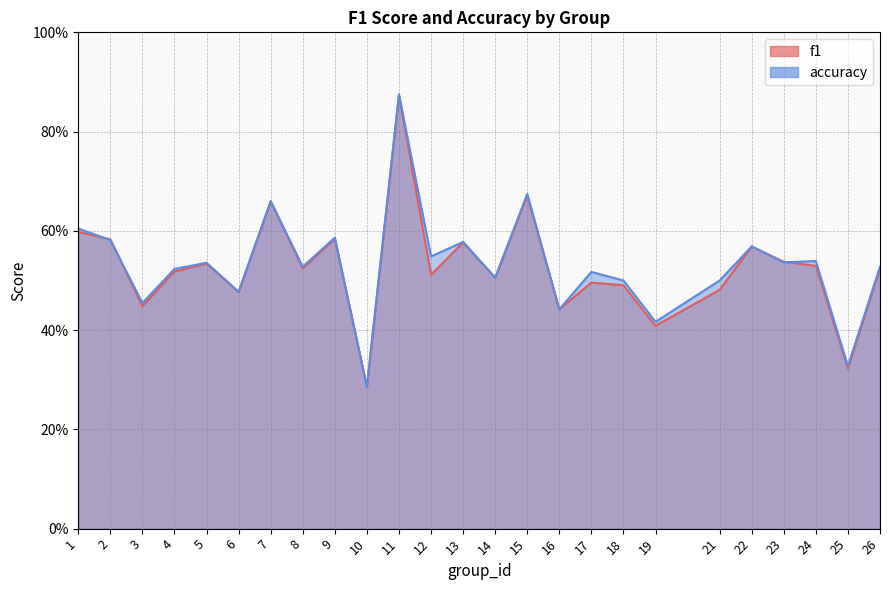

True or false: accuracy has a value of 0.7 at 15.

True